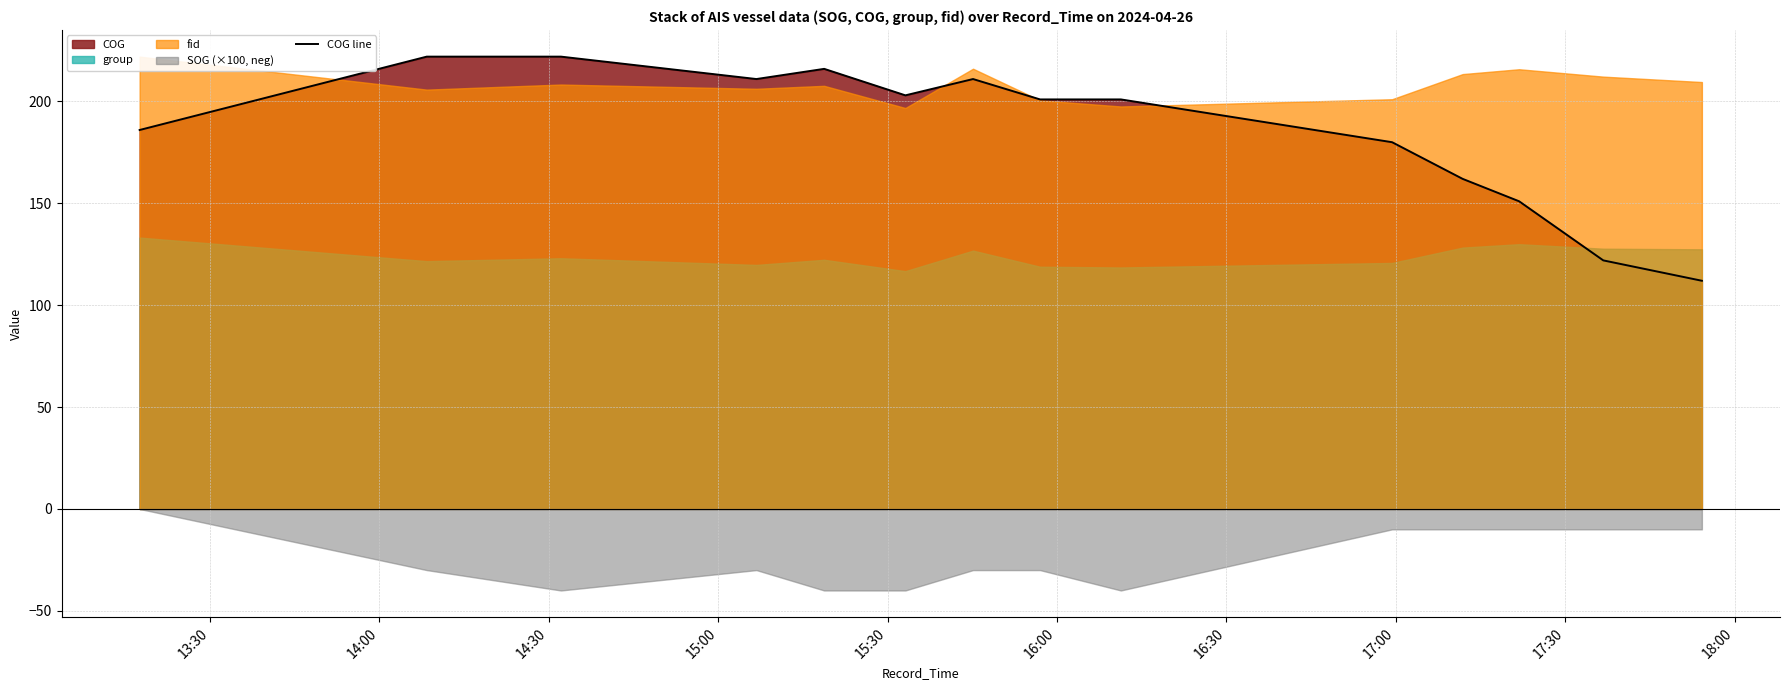

How many values are below 201?

6